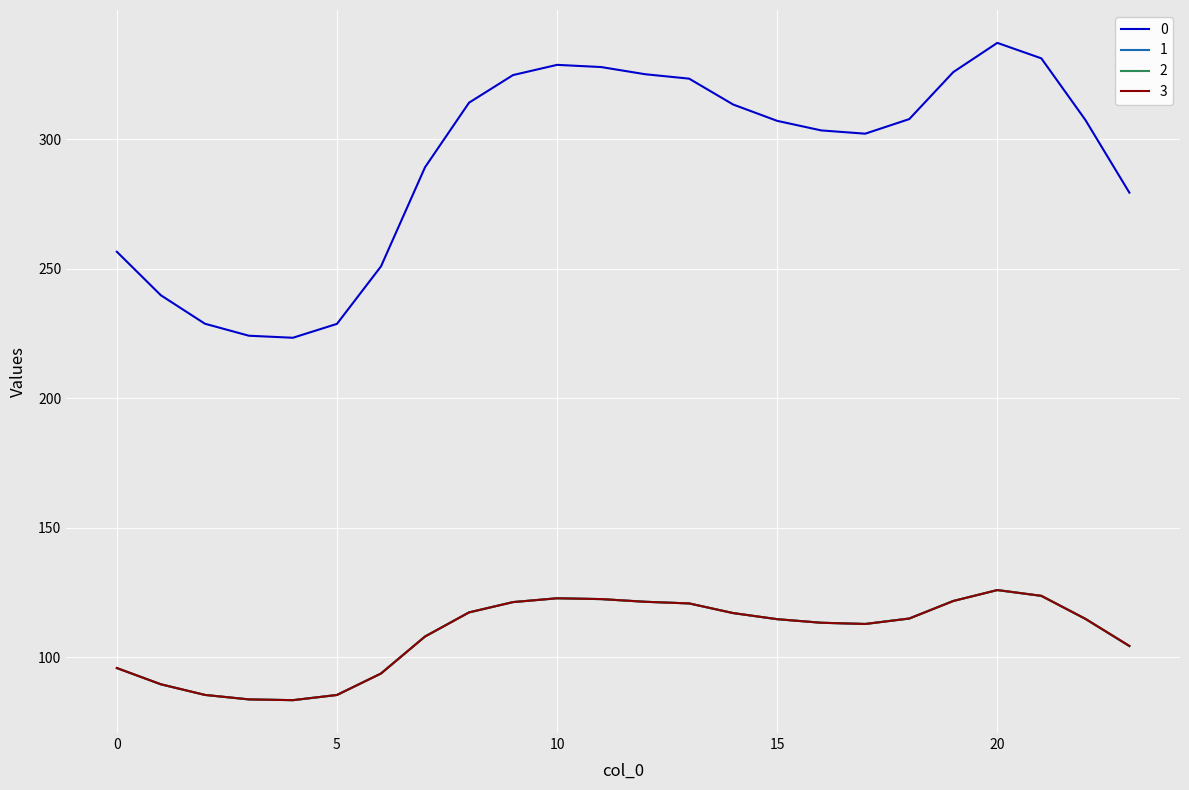

What is the value of the 3 point at the 10th from the left?

121.2